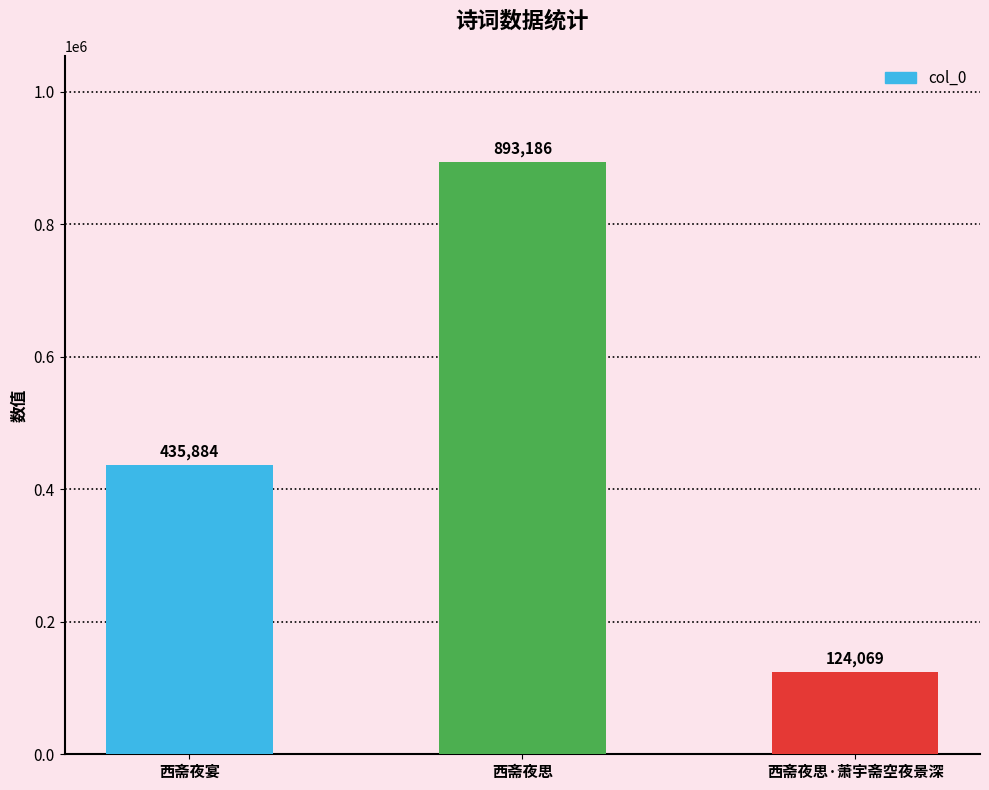

Does the chart contain stacked bars?

No